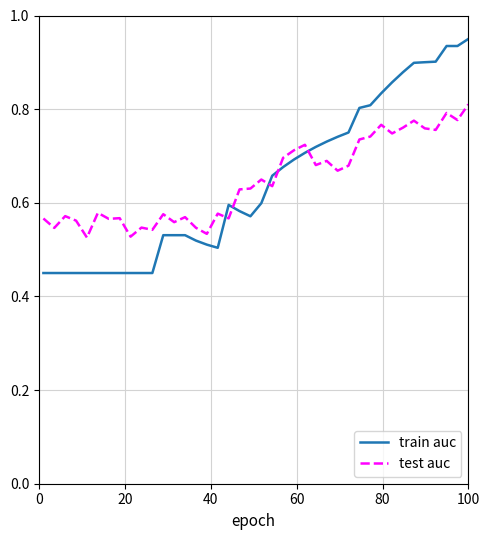

What is the difference between the maximum and minimum values in the test auc series?

0.3